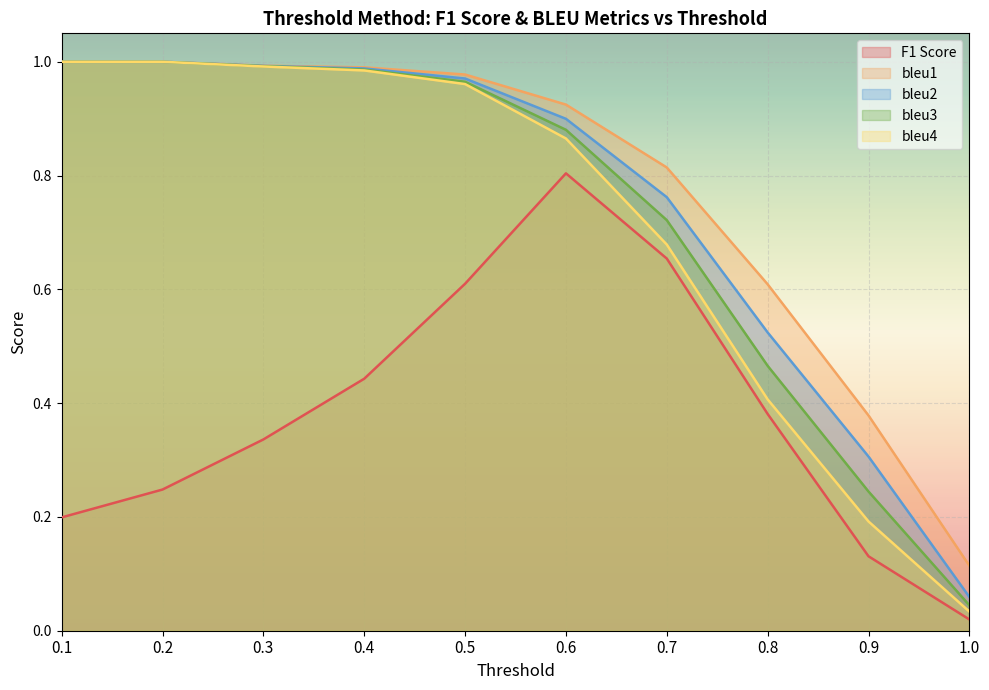

Reading left to right, transcribe all the data shown in this chart.

F1 Score: 0.1=0.2	0.2=0.2	0.3=0.3	0.4=0.4	0.5=0.6	0.6=0.8	0.7=0.7	0.8=0.4	0.9=0.1	1.0=0.0
bleu1: 0.1=1.0	0.2=1.0	0.3=1.0	0.4=1.0	0.5=1.0	0.6=0.9	0.7=0.8	0.8=0.6	0.9=0.4	1.0=0.1
bleu2: 0.1=1.0	0.2=1.0	0.3=1.0	0.4=1.0	0.5=1.0	0.6=0.9	0.7=0.8	0.8=0.5	0.9=0.3	1.0=0.1
bleu3: 0.1=1.0	0.2=1.0	0.3=1.0	0.4=1.0	0.5=1.0	0.6=0.9	0.7=0.7	0.8=0.5	0.9=0.2	1.0=0.0
bleu4: 0.1=1.0	0.2=1.0	0.3=1.0	0.4=1.0	0.5=1.0	0.6=0.9	0.7=0.7	0.8=0.4	0.9=0.2	1.0=0.0